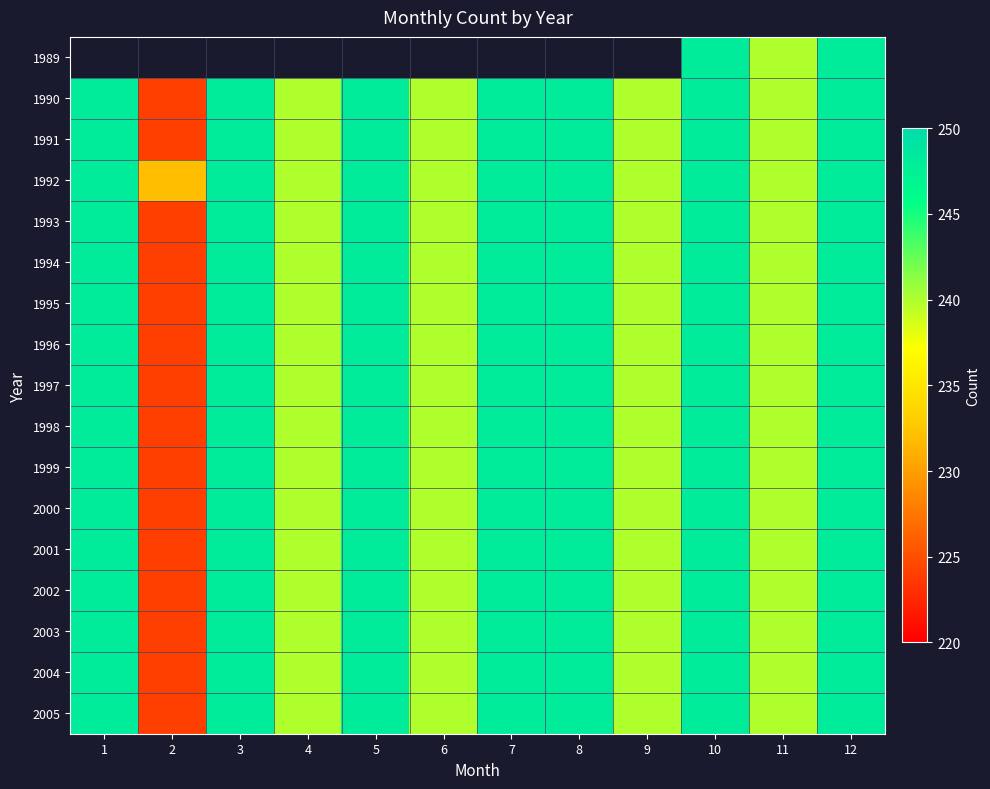

Rank the series at 1 from lowest to highest value.

1989, 1990, 1991, 1992, 1993, 1994, 1995, 1996, 1997, 1998, 1999, 2000, 2001, 2002, 2003, 2004, 2005